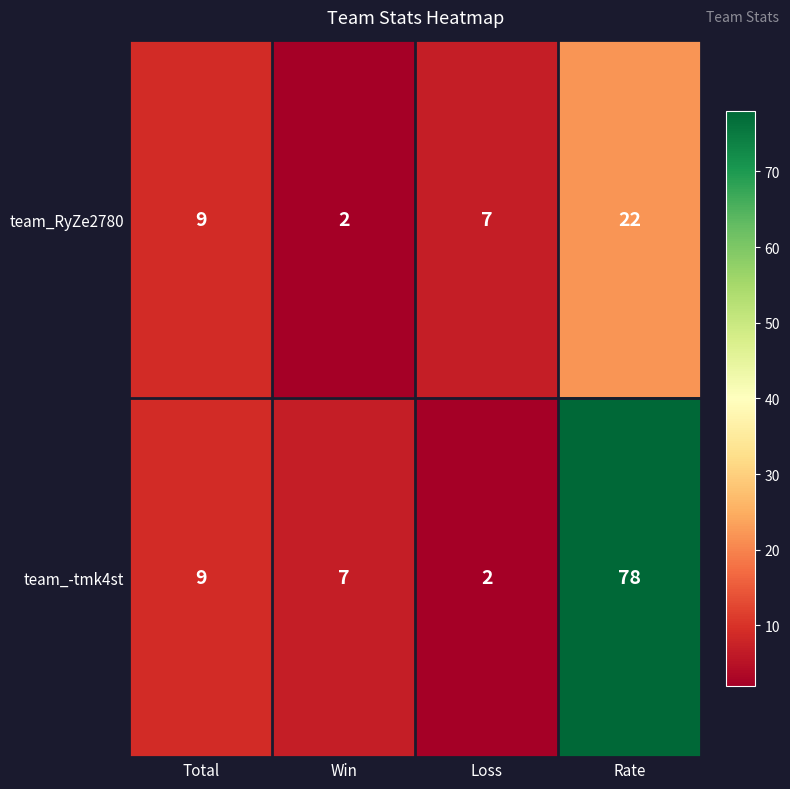

Rank the series by their maximum value, from highest to lowest.

team_-tmk4st, team_RyZe2780